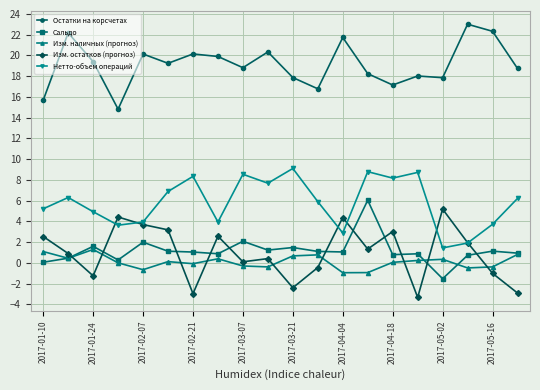

What is the greatest value displayed?

23.0